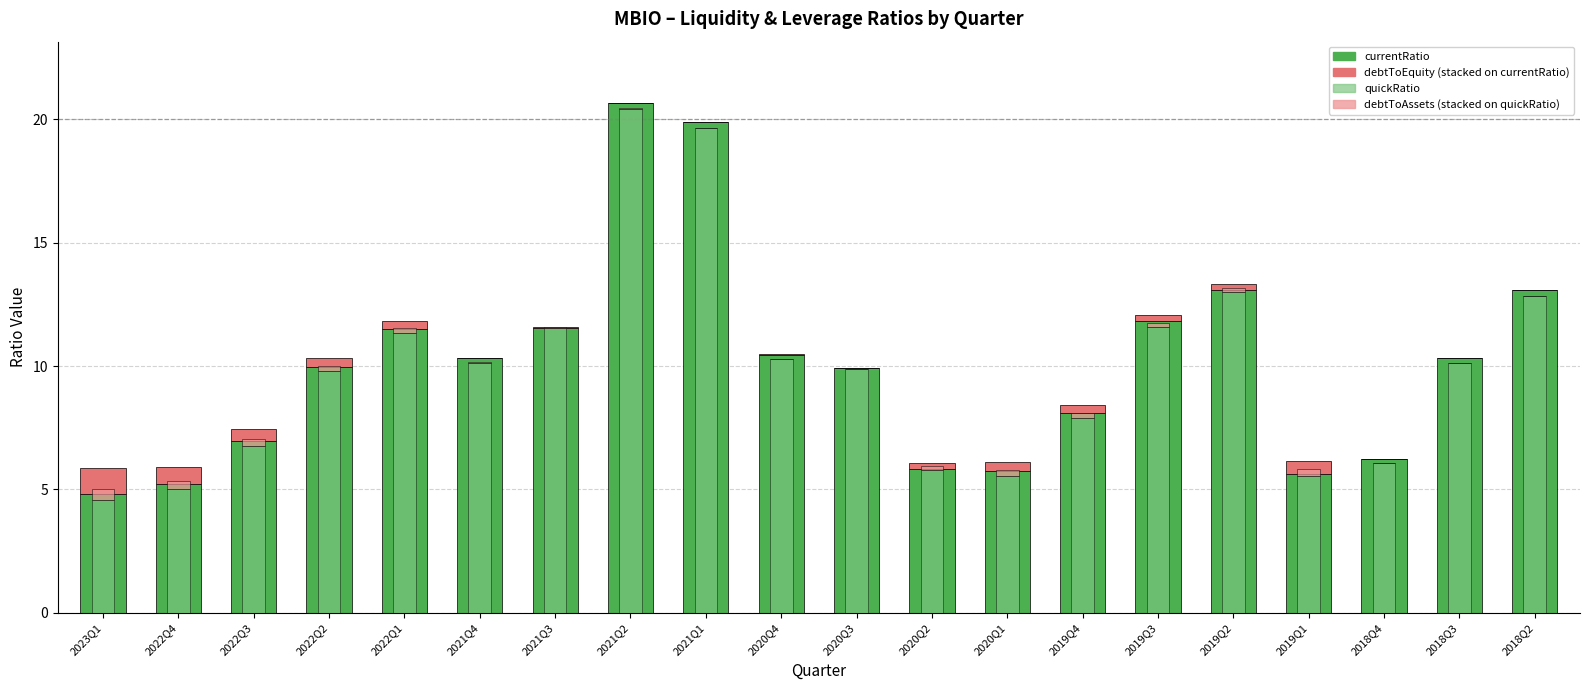

How many data points in debtToAssets are above 0?

17